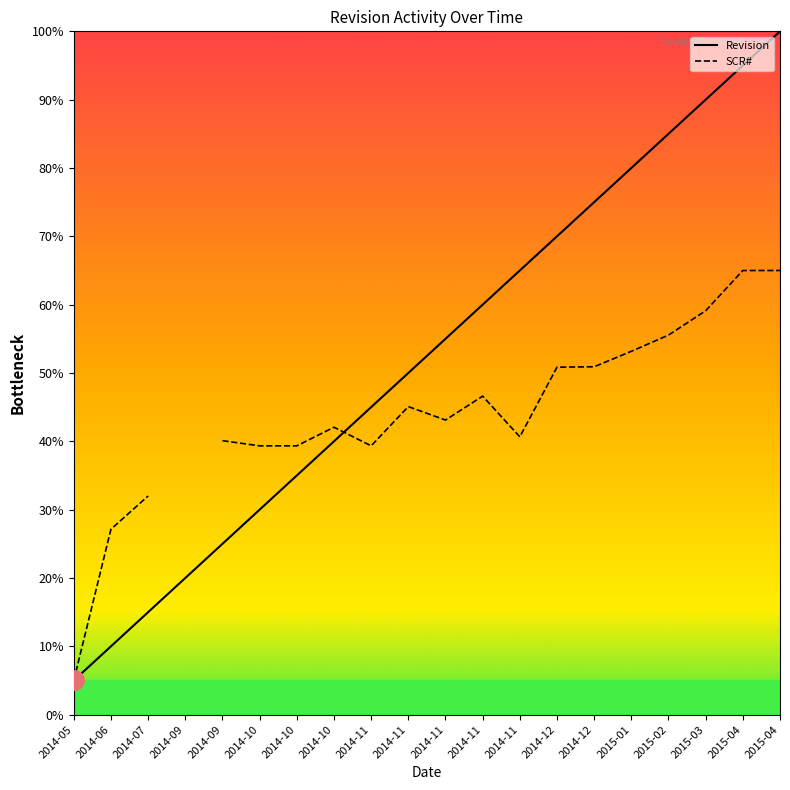

What is the label of the 2nd point from the right?

2015-04